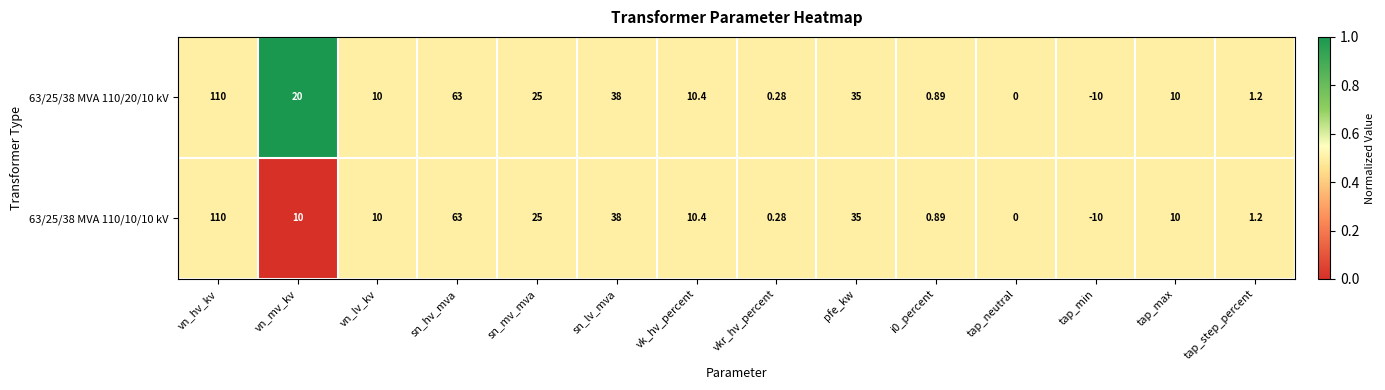

At which category is the sum across all series the highest?

vn_hv_kv